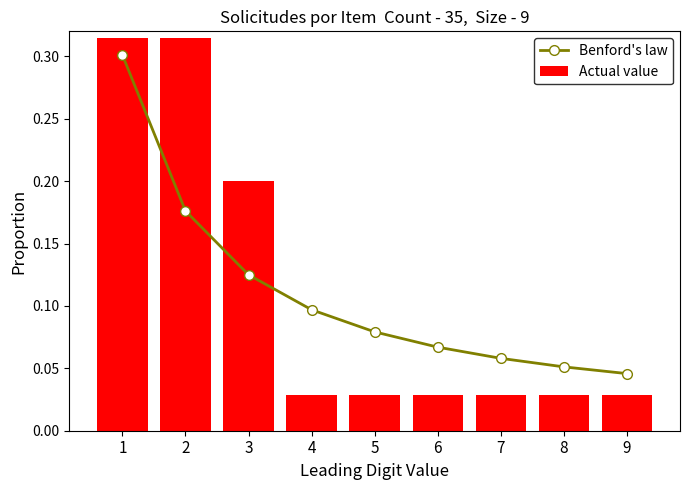

List the labels in order of Benford's law value, smallest first.

9, 8, 7, 6, 5, 4, 3, 2, 1